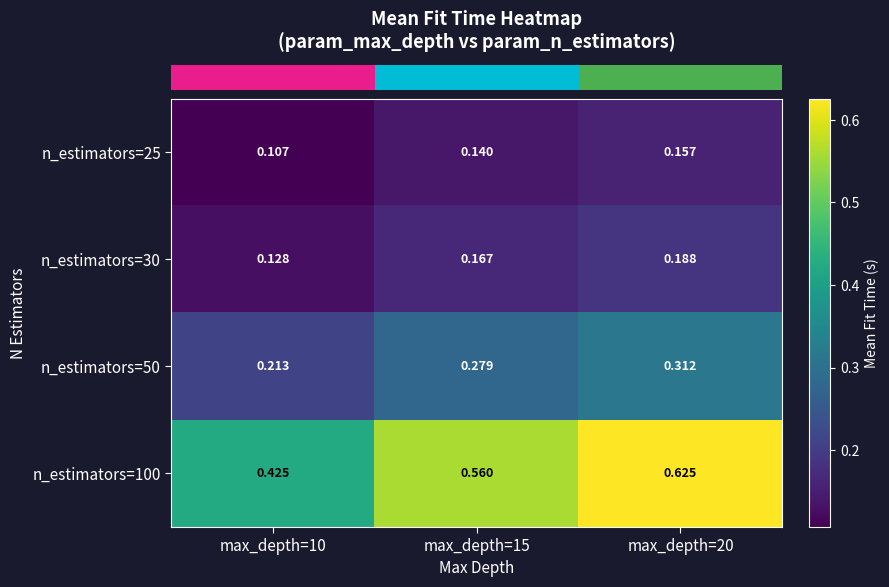

Is the value of n_estimators=25 at max_depth=10 greater than the value of n_estimators=30 at max_depth=20?

No